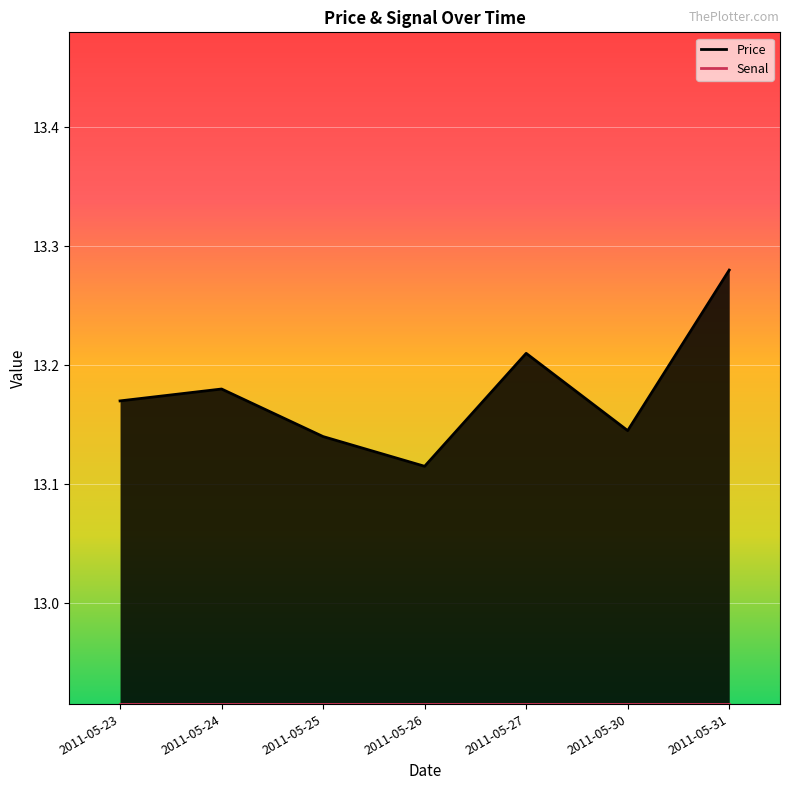

The chart shows a value of 13.2 at 2011-05-23. True or false?

True